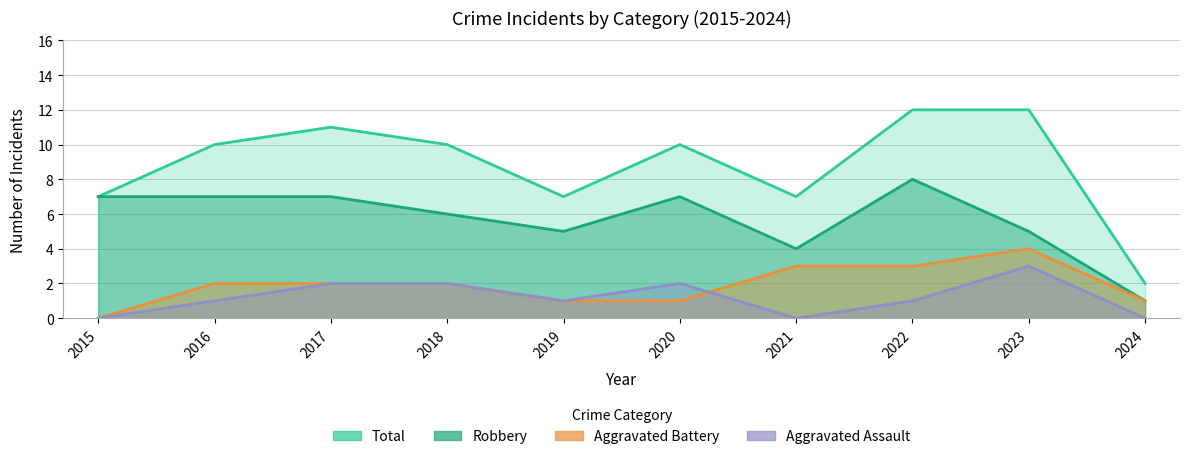

Read the Aggravated Assault value at 2020.

2